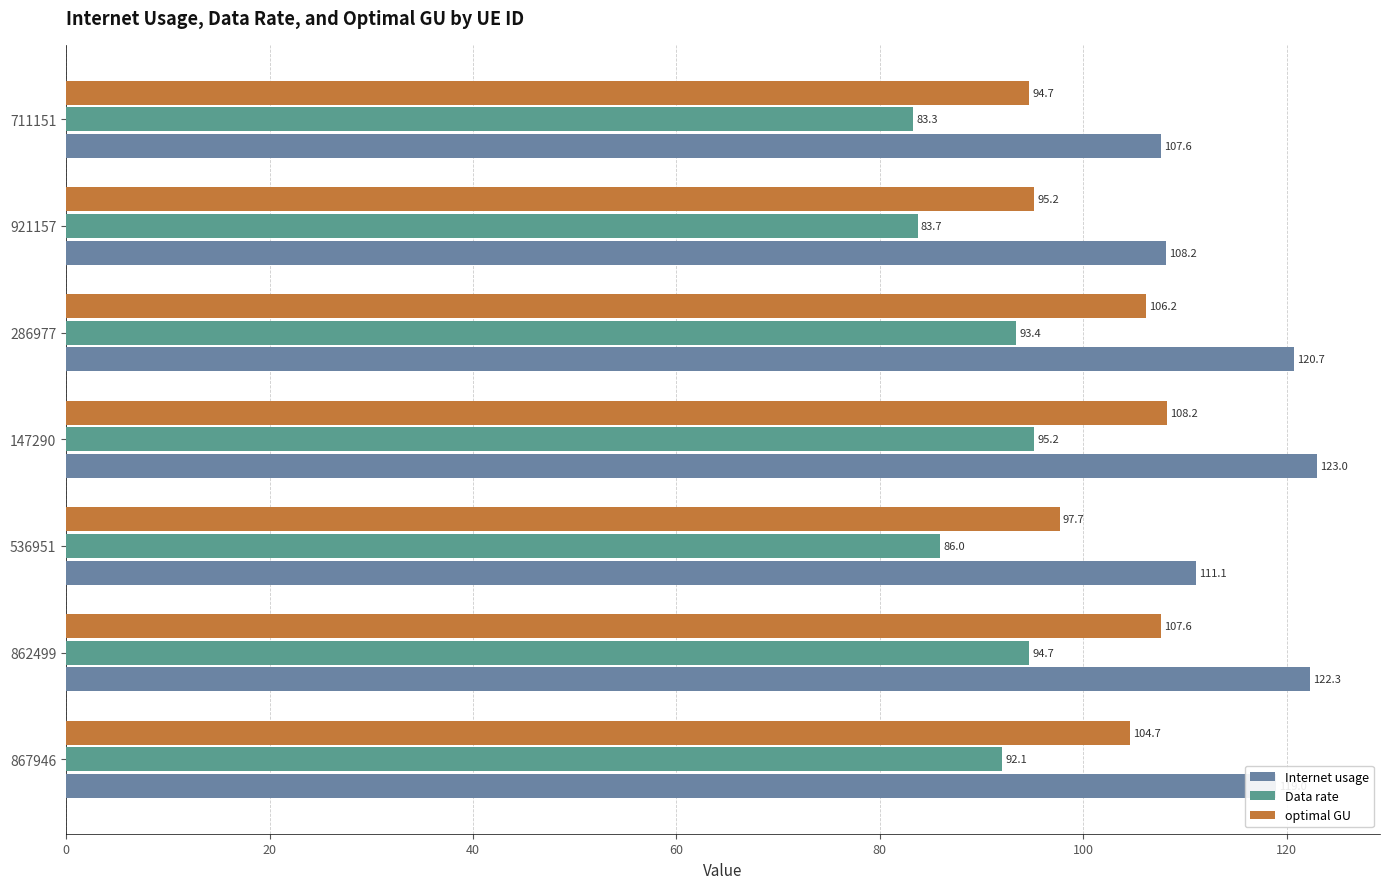

What is the maximum value shown in the chart?

123.0